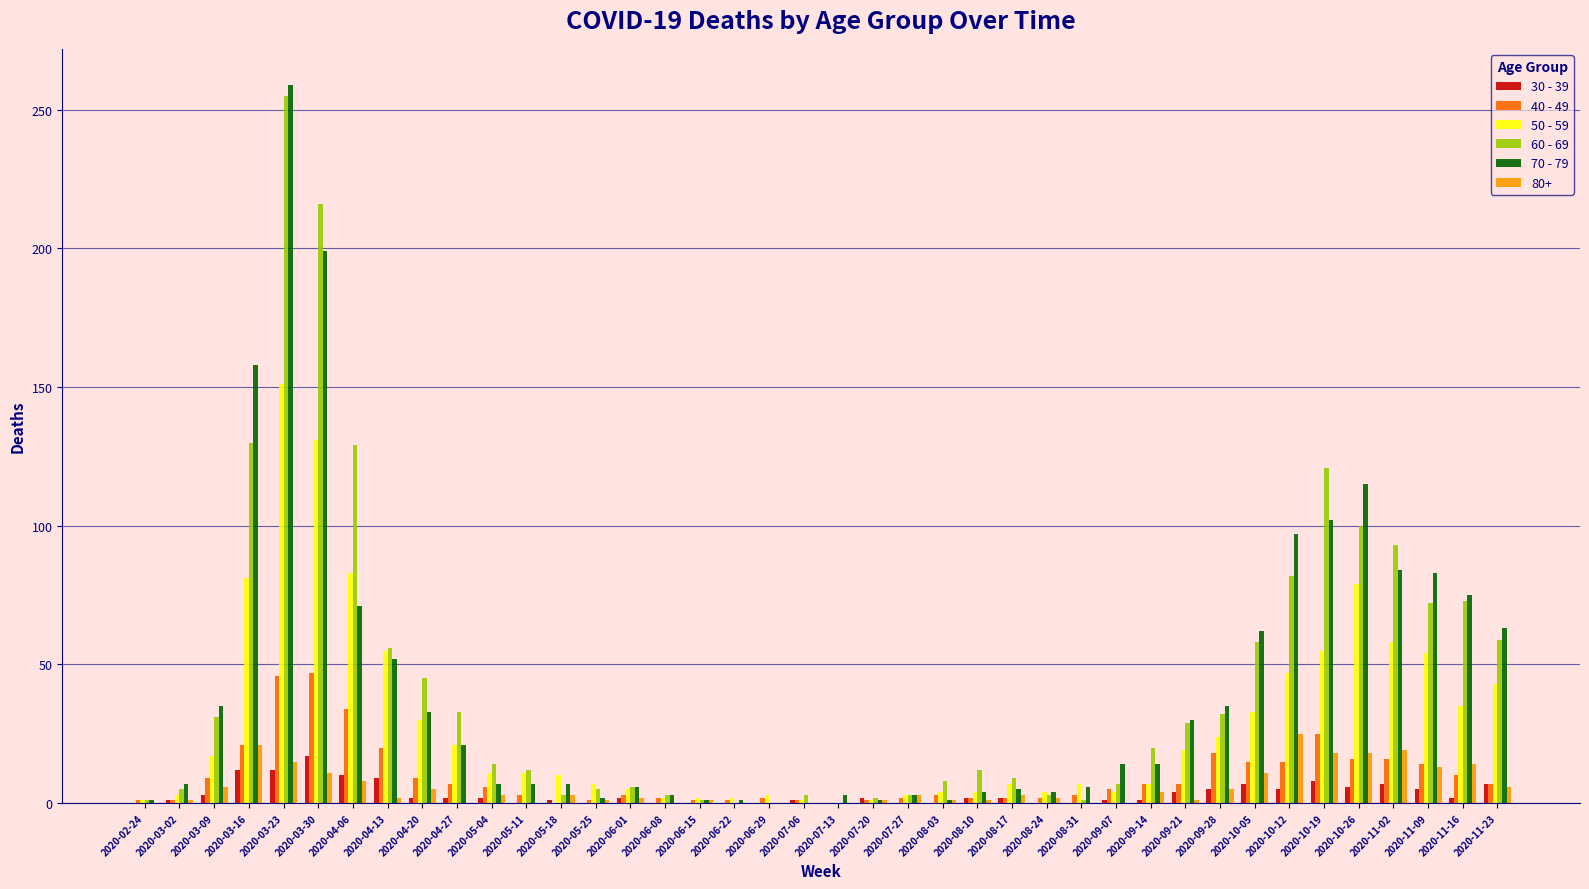

How many groups of bars are there?

40